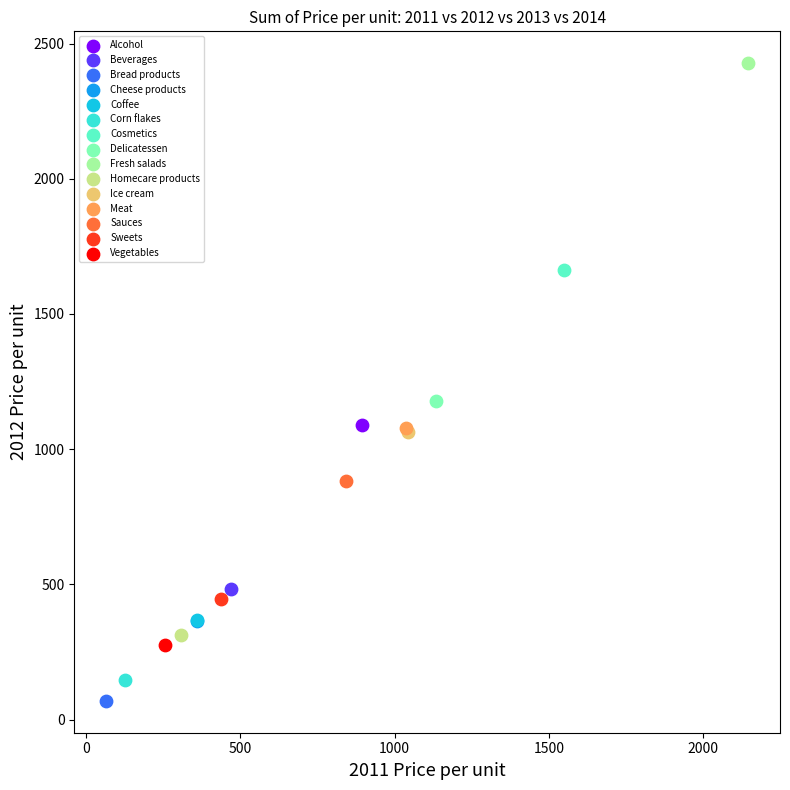

What are all the series names shown in the legend?

Alcohol, Beverages, Bread products, Cheese products, Coffee, Corn flakes, Cosmetics, Delicatessen, Fresh salads, Homecare products, Ice cream, Meat, Sauces, Sweets, Vegetables